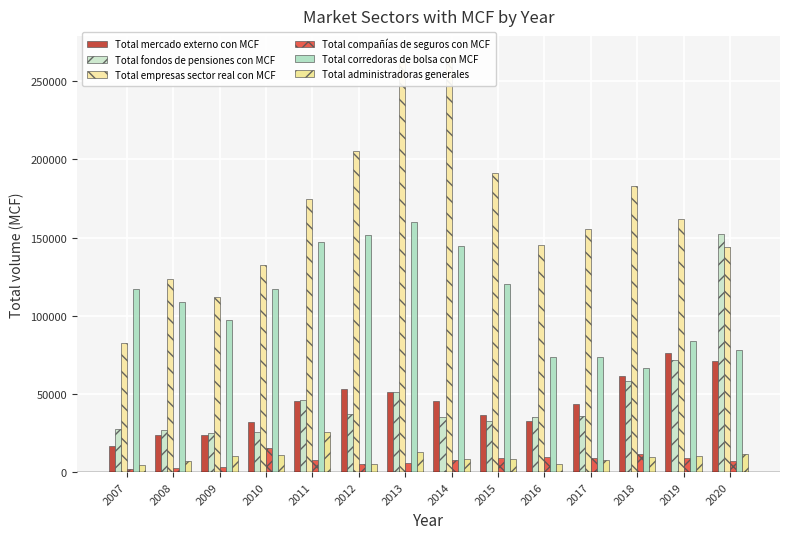

The value of Total compañías de seguros con MCF at 2013 is 7436. True or false?

False